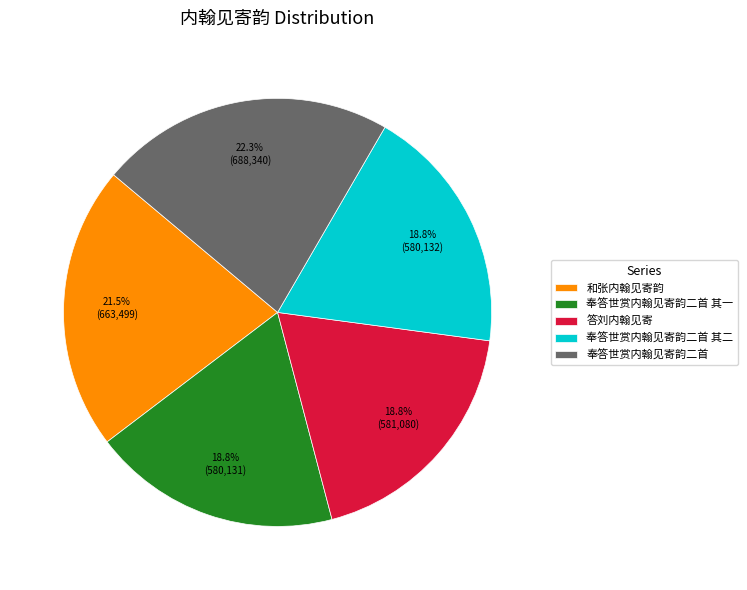

Which slice is the largest?

奉答世赏内翰见寄韵二首